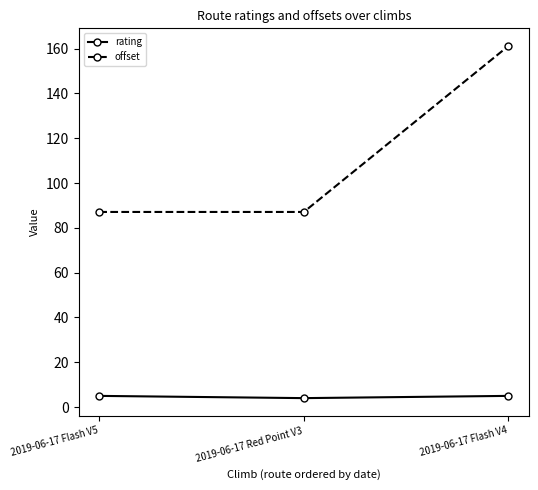

Which category has the highest value in the offset series?

2019-06-17 Flash V4